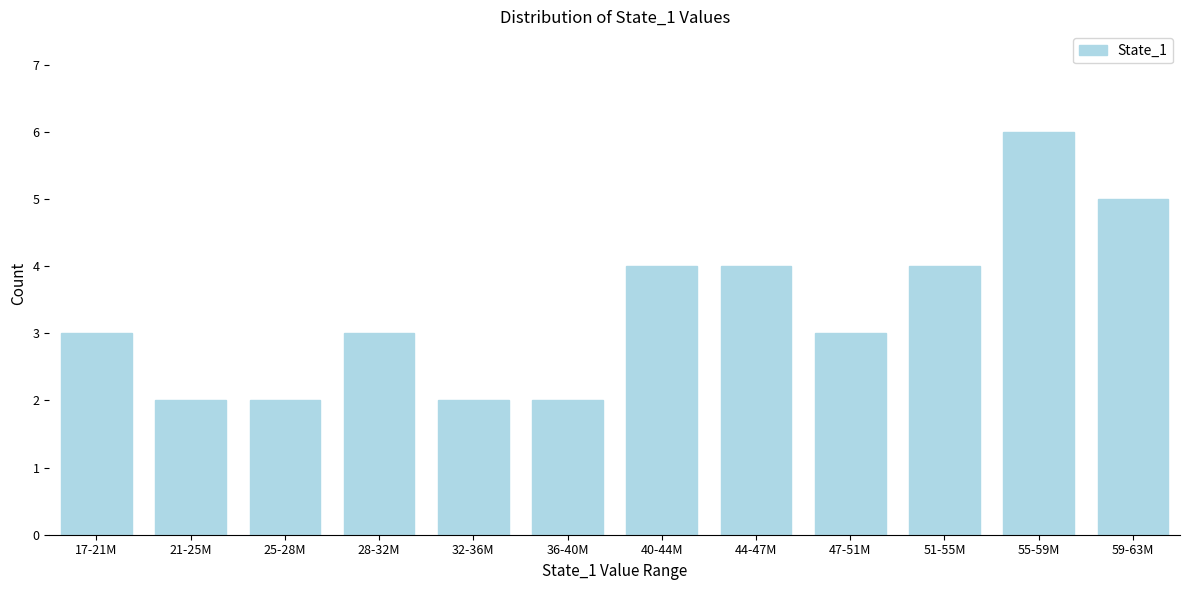

Reading left to right, what are all the values shown in this chart?

17-21M=3	21-25M=2	25-28M=2	28-32M=3	32-36M=2	36-40M=2	40-44M=4	44-47M=4	47-51M=3	51-55M=4	55-59M=6	59-63M=5